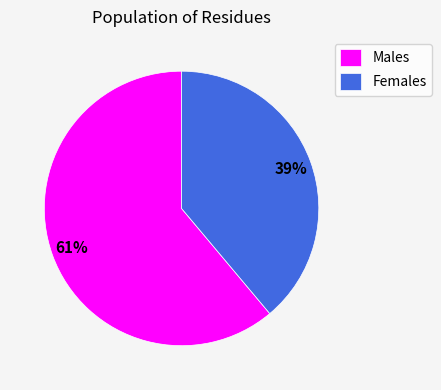

Which has a higher value, Females or Males?

Males